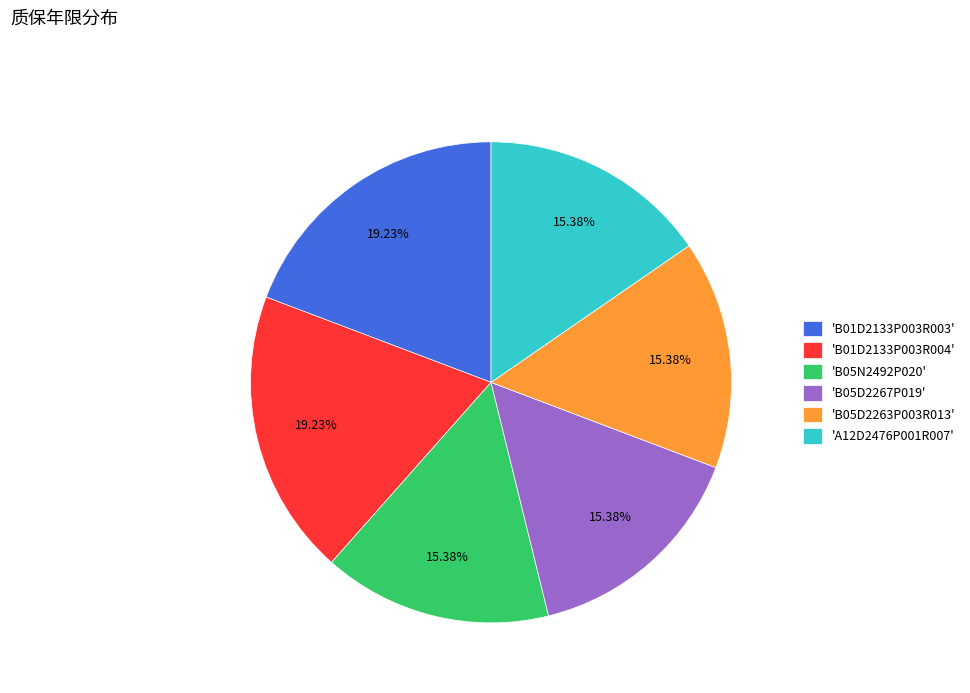

Which has a higher value, 'B01D2133P003R004' or 'B05N2492P020'?

'B01D2133P003R004'